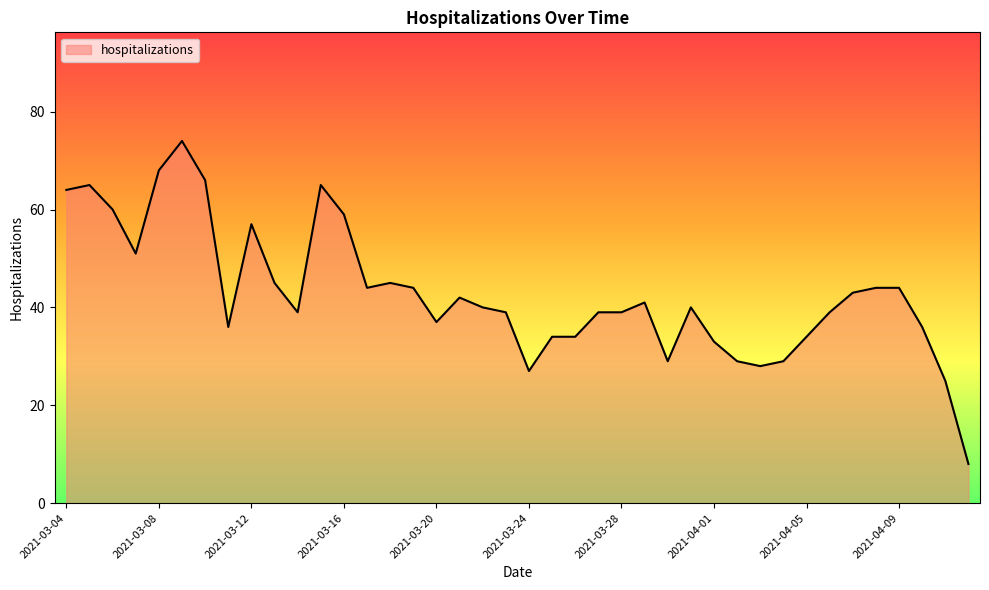

What is the difference between the maximum and minimum values?

66